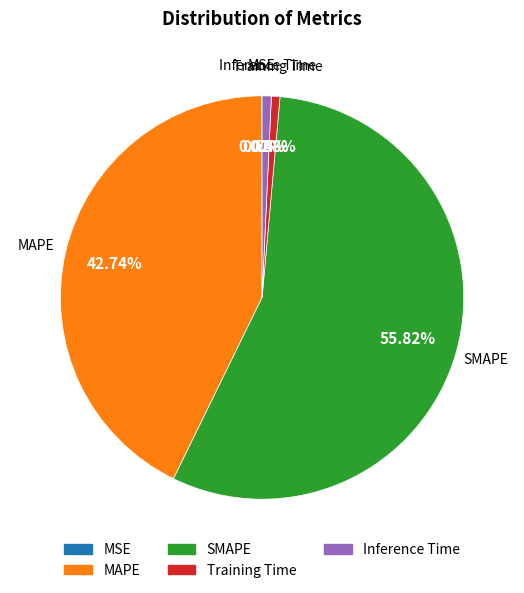

To the nearest percent, what percentage of the pie is SMAPE?

56%